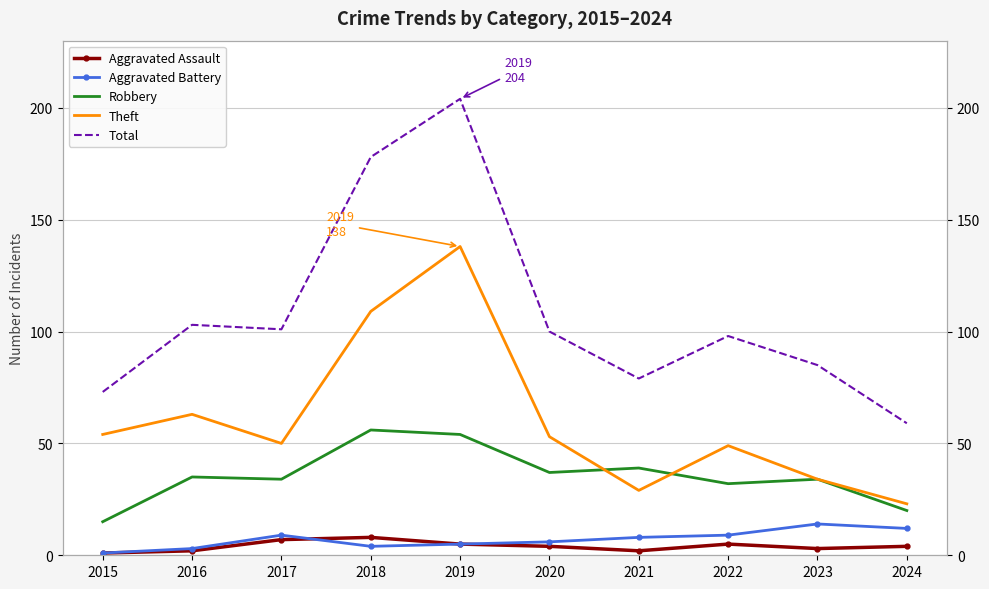

What is the total value across all series at 2016?

206